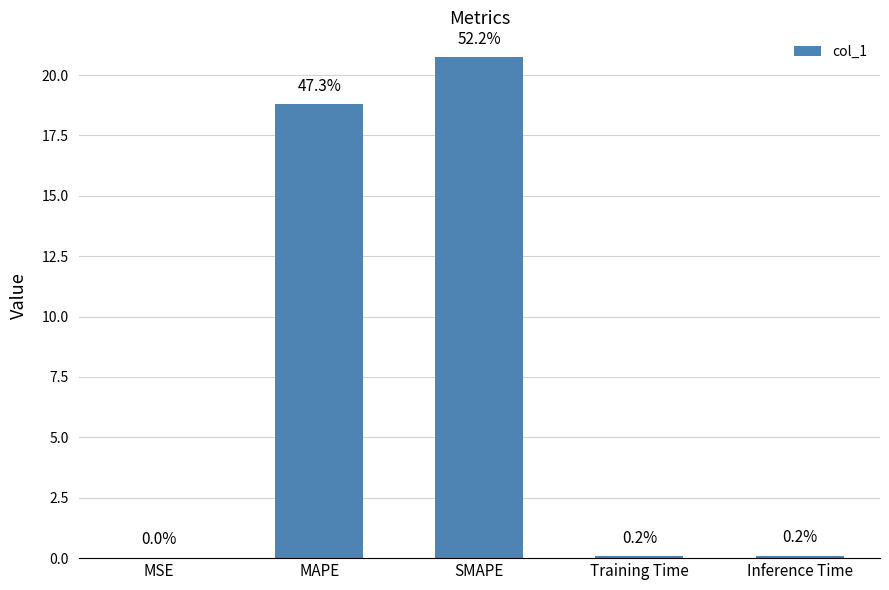

Which has a higher value, MAPE or Inference Time?

MAPE